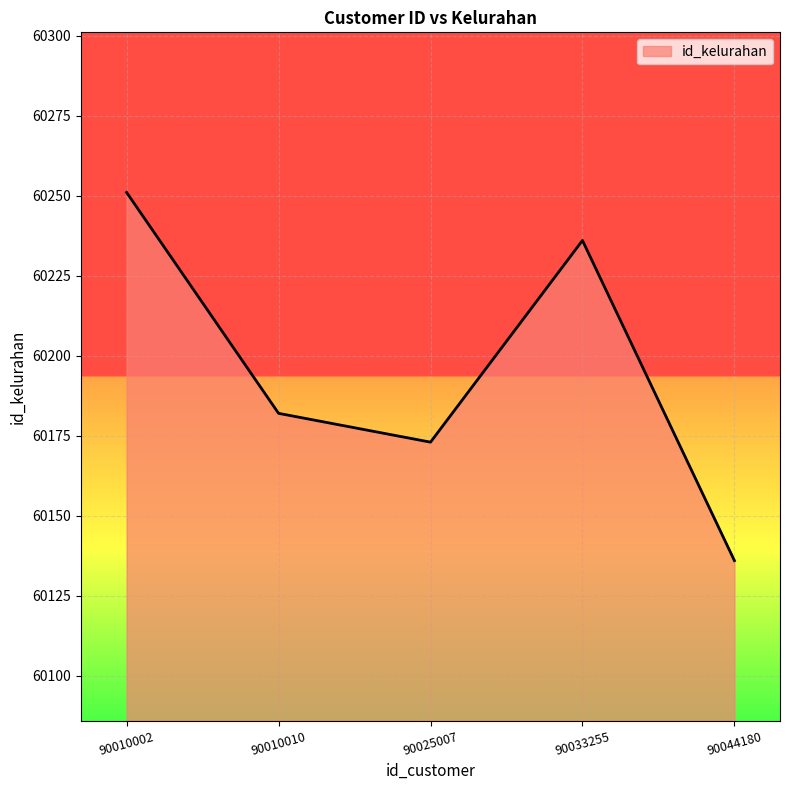

Which label corresponds to the smallest value in the chart?

90044180